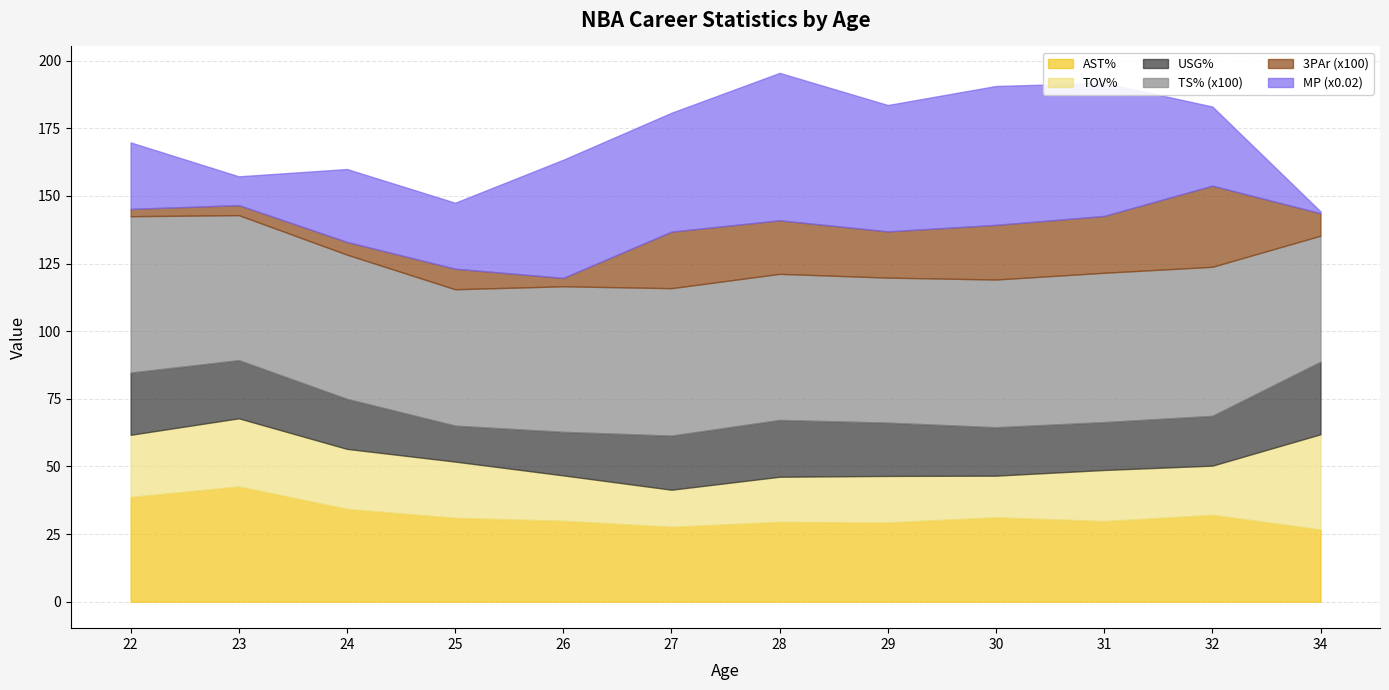

Reading right to left, extract all data points from this chart.

MP: 34=34.0	32=1462.0	31=2458.0	30=2567.0	29=2335.0	28=2724.0	27=2197.0	26=2184.0	25=1219.0	24=1347.0	23=532.0	22=1229.0
TS%: 34=0.5	32=0.6	31=0.6	30=0.5	29=0.5	28=0.5	27=0.5	26=0.5	25=0.5	24=0.5	23=0.5	22=0.6
3PAr: 34=0.1	32=0.3	31=0.2	30=0.2	29=0.2	28=0.2	27=0.2	26=0.0	25=0.1	24=0.0	23=0.0	22=0.0
AST%: 34=26.7	32=32.1	31=29.8	30=31.2	29=29.3	28=29.5	27=27.7	26=29.9	25=31.0	24=34.3	23=42.6	22=38.7
TOV%: 34=35.2	32=18.2	31=18.9	30=15.4	29=17.2	28=16.7	27=13.7	26=16.8	25=20.8	24=22.2	23=25.2	22=23.0
USG%: 34=26.8	32=18.4	31=17.7	30=17.9	29=19.7	28=21.0	27=20.0	26=16.1	25=13.3	24=18.5	23=21.5	22=23.0